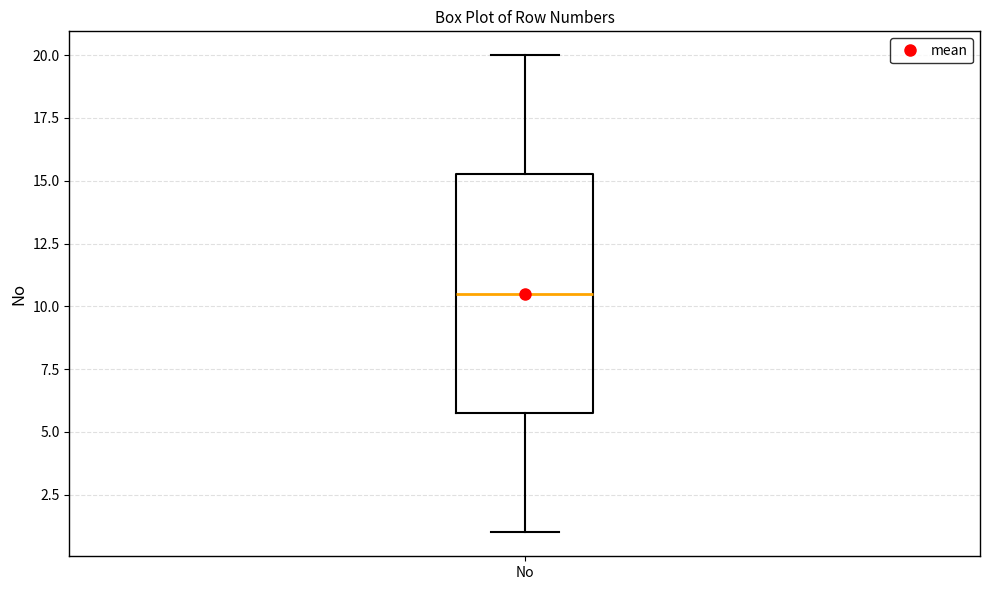

Transcribe this box plot: give where the median line is, the range the box spans, and where the two whiskers end, as read against the y-axis. The values are not printed on the chart, so give them approximately, as read against the axis.

median 10.5, box 6.0 to 15.5, whiskers 1.0 to 20.0